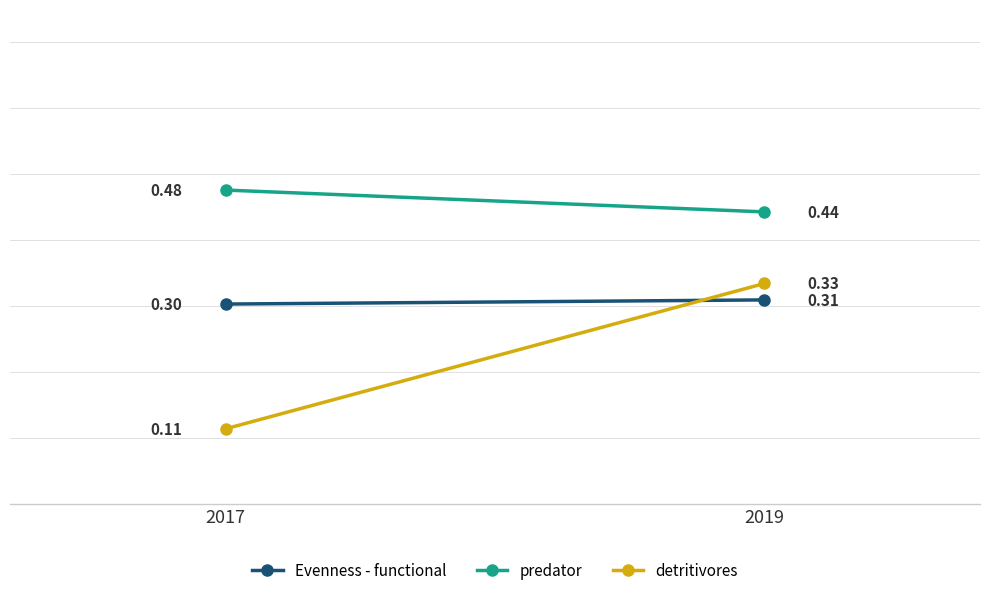

What is the minimum value shown in the chart?

0.1